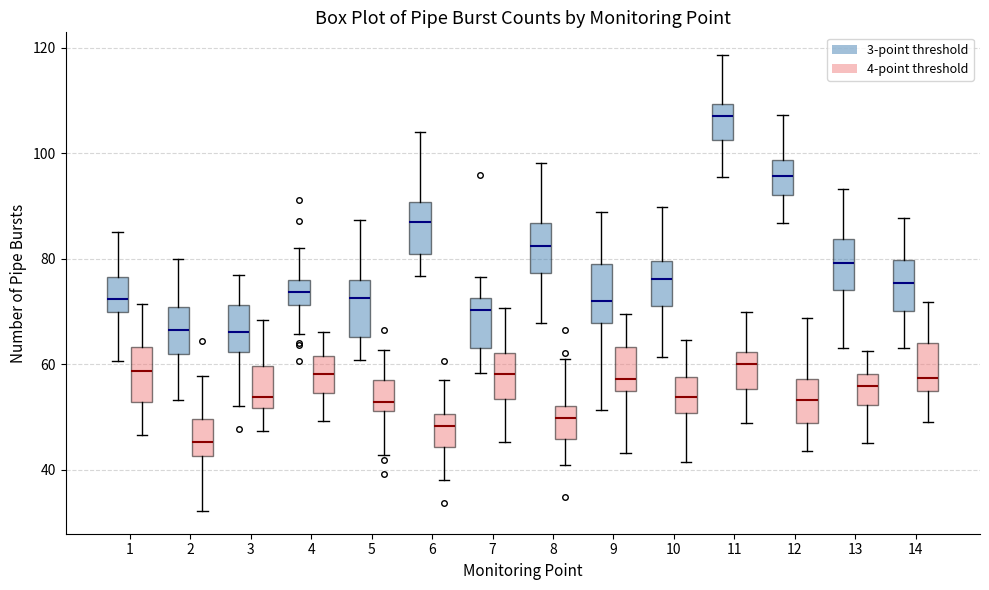

Reading left to right, read every box against the y-axis: the position of its median line, the range the box covers, and the ends of its whiskers. The values are not printed on the chart, so give them approximately, as read against the axis.

1 (3-point threshold): median 72, box 70 to 76, whiskers 60 to 86
1 (4-point threshold): median 58, box 52 to 64, whiskers 46 to 72
2 (3-point threshold): median 66, box 62 to 70, whiskers 54 to 80
2 (4-point threshold): median 46, box 42 to 50, whiskers 32 to 58
3 (3-point threshold): median 66, box 62 to 72, whiskers 52 to 76
3 (4-point threshold): median 54, box 52 to 60, whiskers 48 to 68
4 (3-point threshold): median 74, box 72 to 76, whiskers 66 to 82
4 (4-point threshold): median 58, box 54 to 62, whiskers 50 to 66
5 (3-point threshold): median 72, box 66 to 76, whiskers 60 to 88
5 (4-point threshold): median 52 (just above the box's lower edge), box 52 to 56, whiskers 42 to 62
6 (3-point threshold): median 86, box 80 to 90, whiskers 76 to 104
6 (4-point threshold): median 48, box 44 to 50, whiskers 38 to 58
7 (3-point threshold): median 70, box 64 to 72, whiskers 58 to 76
7 (4-point threshold): median 58, box 54 to 62, whiskers 46 to 70
8 (3-point threshold): median 82, box 78 to 86, whiskers 68 to 98
8 (4-point threshold): median 50, box 46 to 52, whiskers 40 to 62
9 (3-point threshold): median 72, box 68 to 78, whiskers 52 to 88
9 (4-point threshold): median 58, box 54 to 64, whiskers 44 to 70
10 (3-point threshold): median 76, box 72 to 80, whiskers 62 to 90
10 (4-point threshold): median 54, box 50 to 58, whiskers 42 to 64
11 (3-point threshold): median 108, box 102 to 110, whiskers 96 to 118
11 (4-point threshold): median 60, box 56 to 62, whiskers 48 to 70
12 (3-point threshold): median 96, box 92 to 98, whiskers 86 to 108
12 (4-point threshold): median 54, box 48 to 58, whiskers 44 to 68
13 (3-point threshold): median 80, box 74 to 84, whiskers 64 to 94
13 (4-point threshold): median 56, box 52 to 58, whiskers 46 to 62
14 (3-point threshold): median 76, box 70 to 80, whiskers 64 to 88
14 (4-point threshold): median 58, box 56 to 64, whiskers 50 to 72